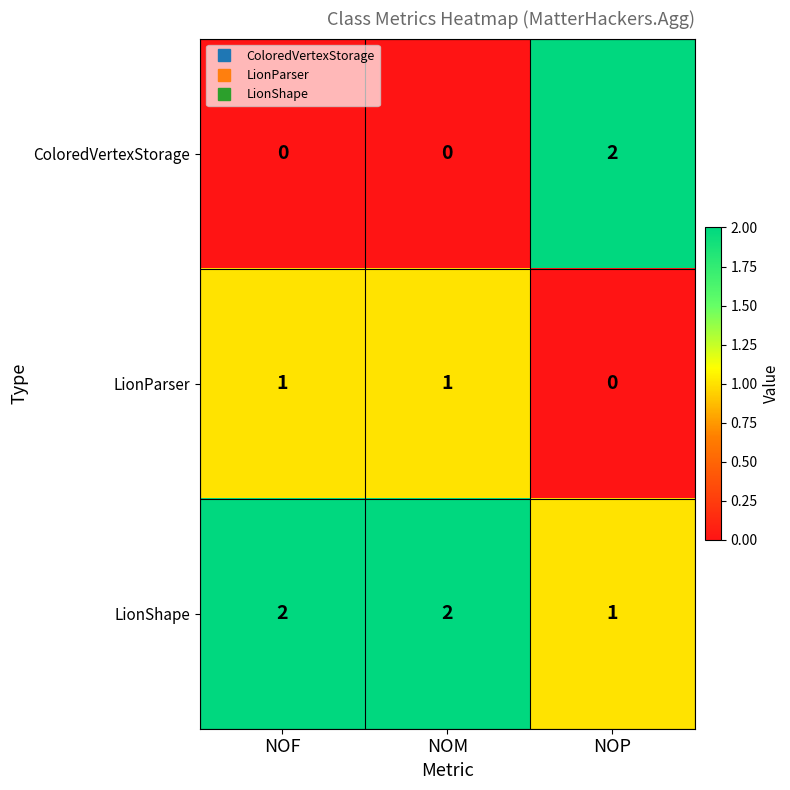

Where is LionParser nearest to the value 0?

NOP